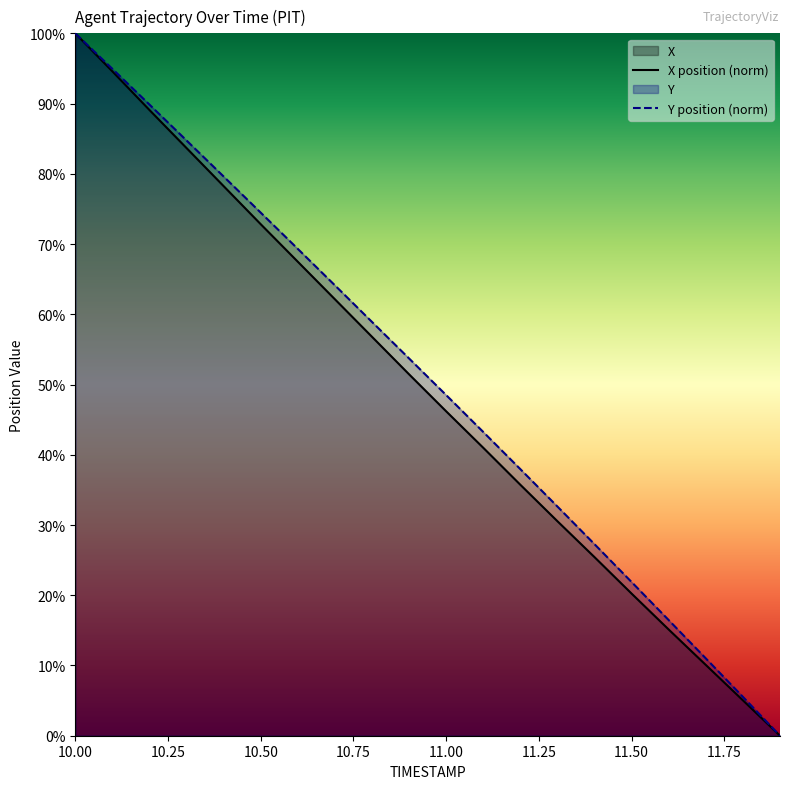

Between 11.1 and 11.2, which series saw the biggest shift?

Y